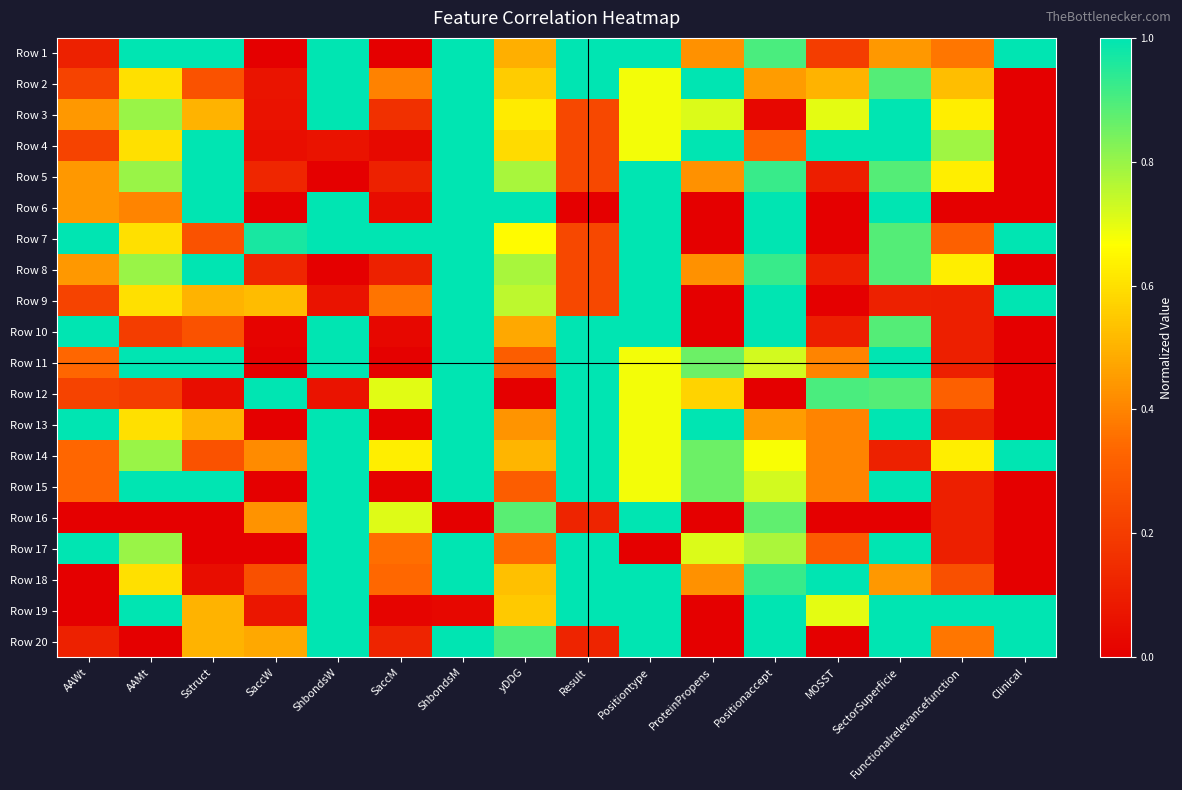

List the series in order of their peak value, lowest first.

Row 1, Row 2, Row 3, Row 4, Row 5, Row 6, Row 7, Row 8, Row 9, Row 10, Row 11, Row 12, Row 13, Row 14, Row 15, Row 16, Row 17, Row 18, Row 19, Row 20